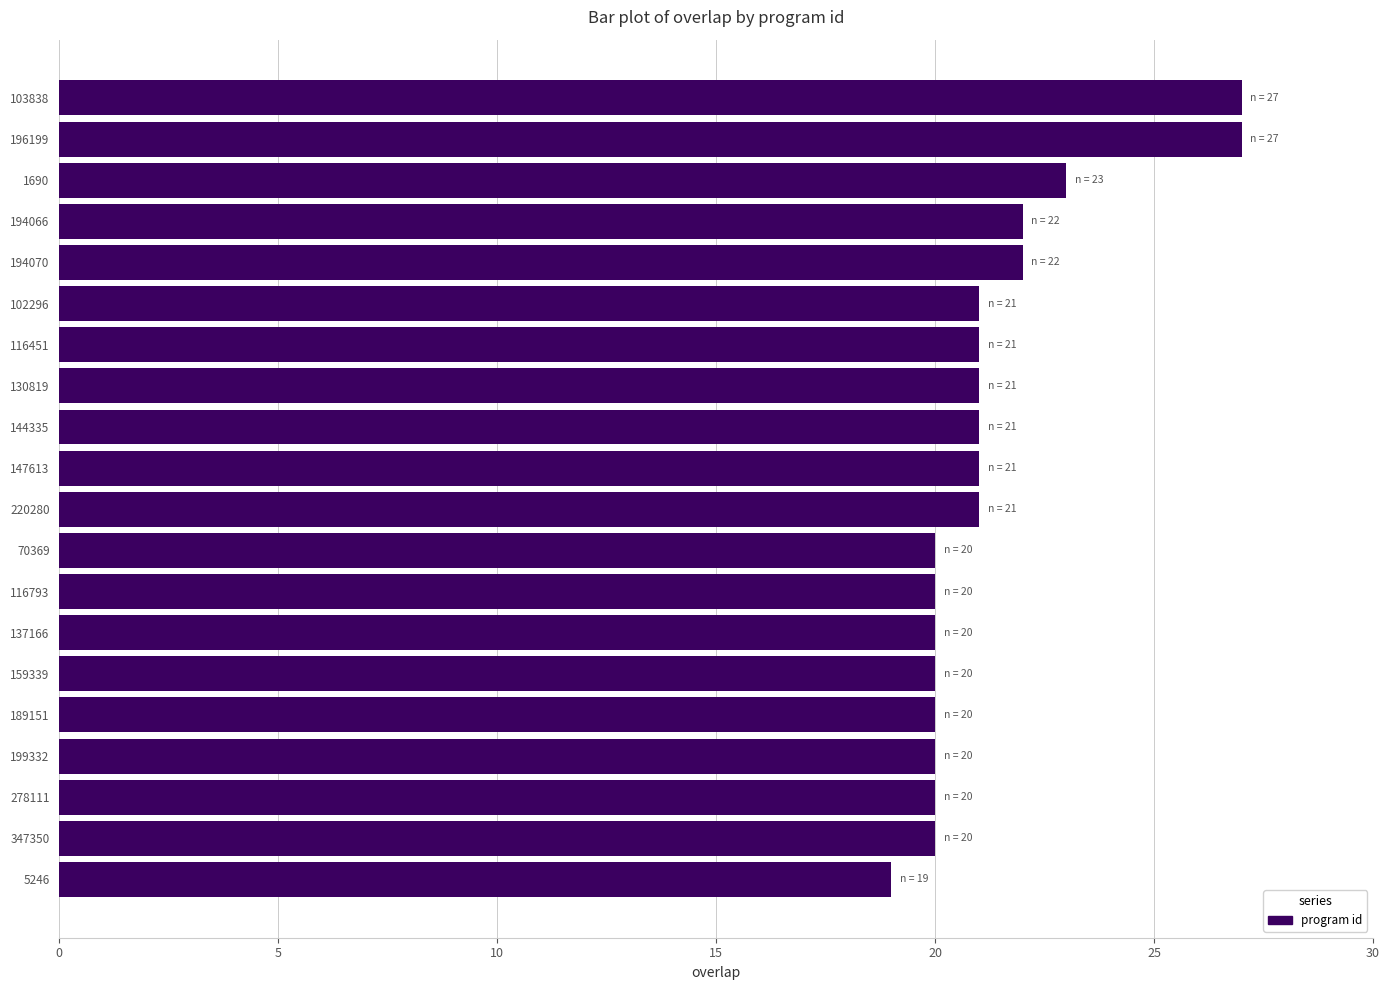

Between 278111 and 103838, which is larger?

103838